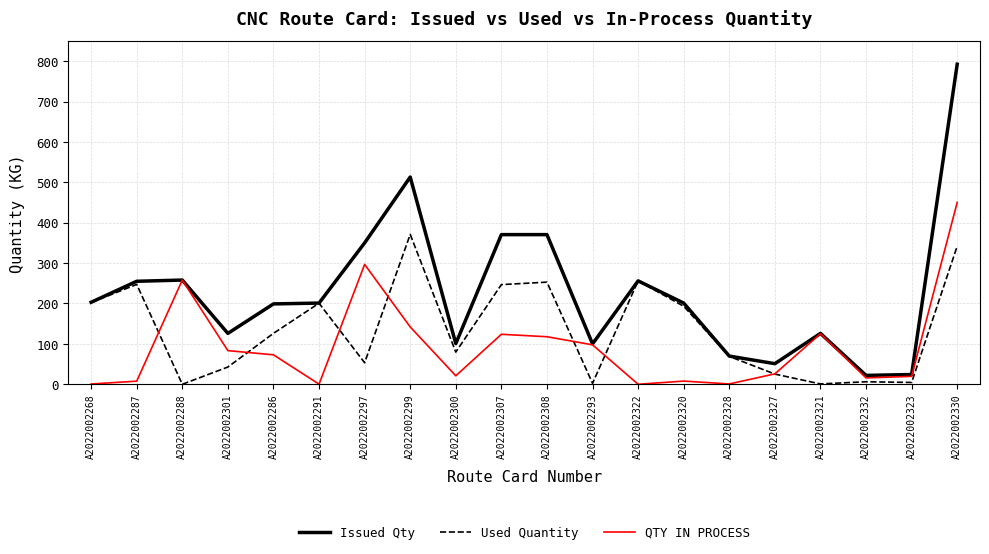

List the series in order of their overall mean, highest first.

Issued Qty, Used Quantity, QTY IN PROCESS